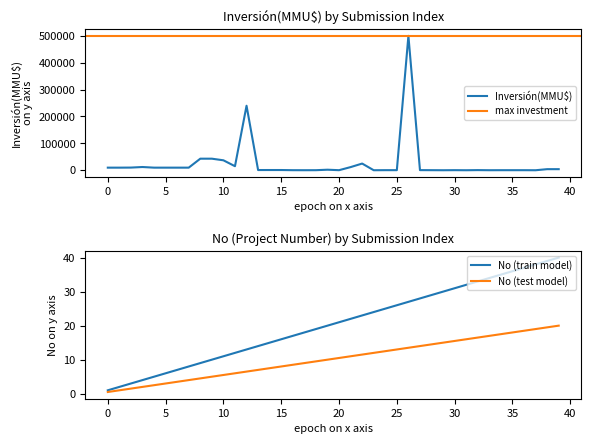

What is the highest value of the Inversión(MMU$) series?

500000